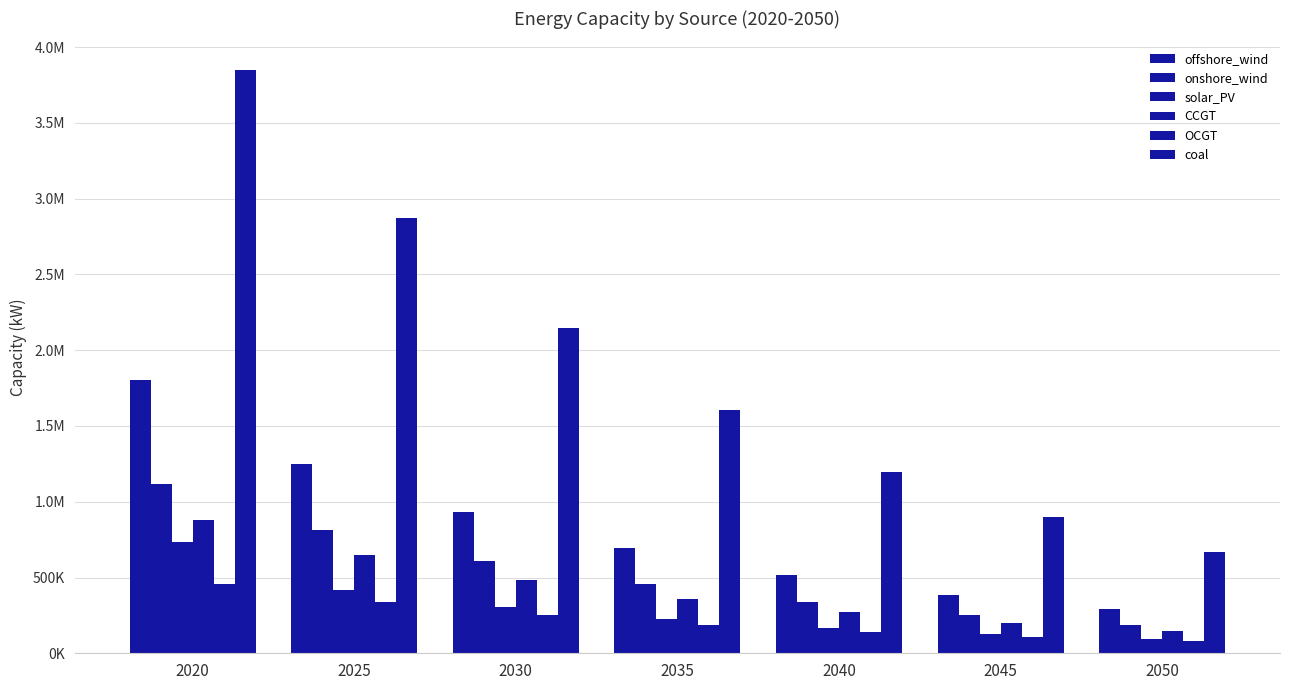

Where does the CCGT series first go above 361127?

2020